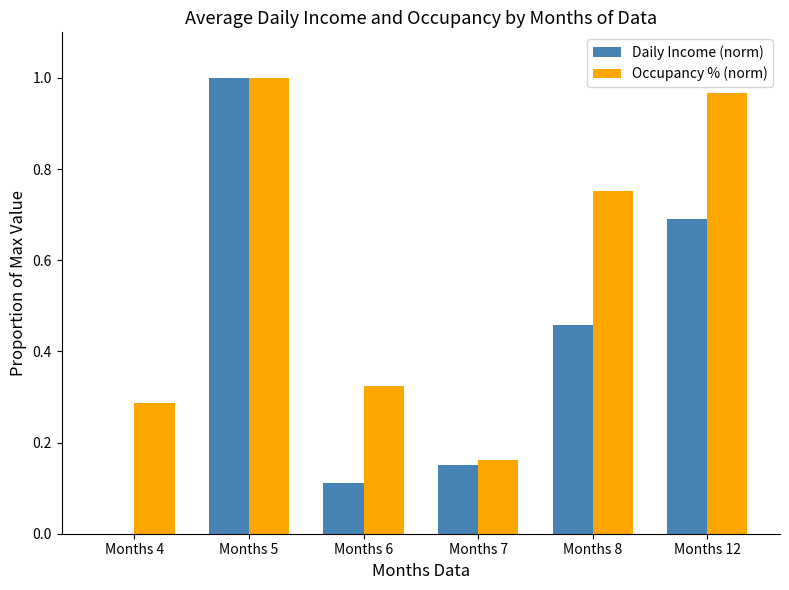

The Occupancy % (norm) series shows 1.0 at Months 5. True or false?

True